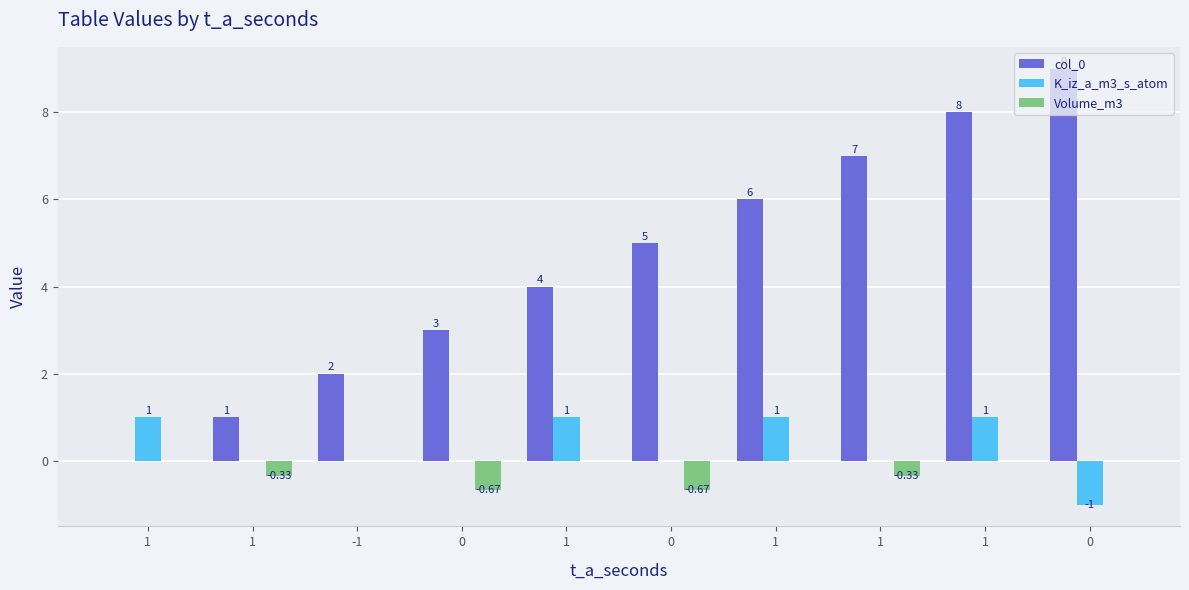

What is the sum of all col_0 values?

45.0